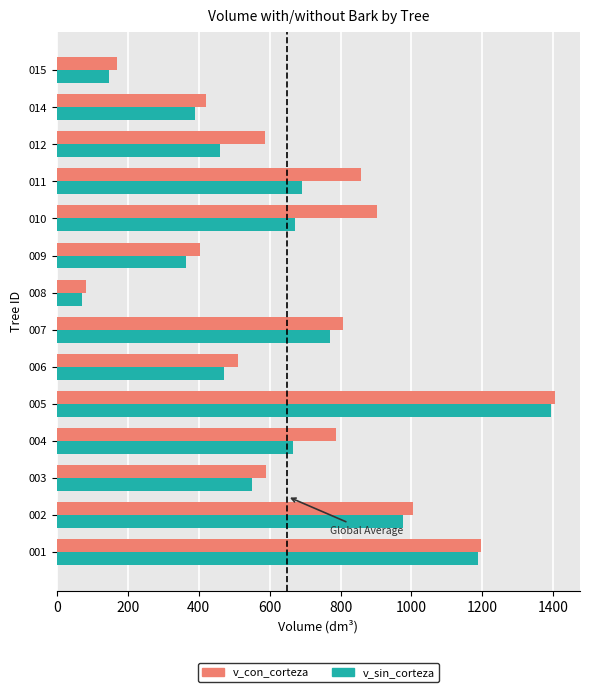

What is the difference between the maximum and minimum values in the v_con_corteza series?

1323.4